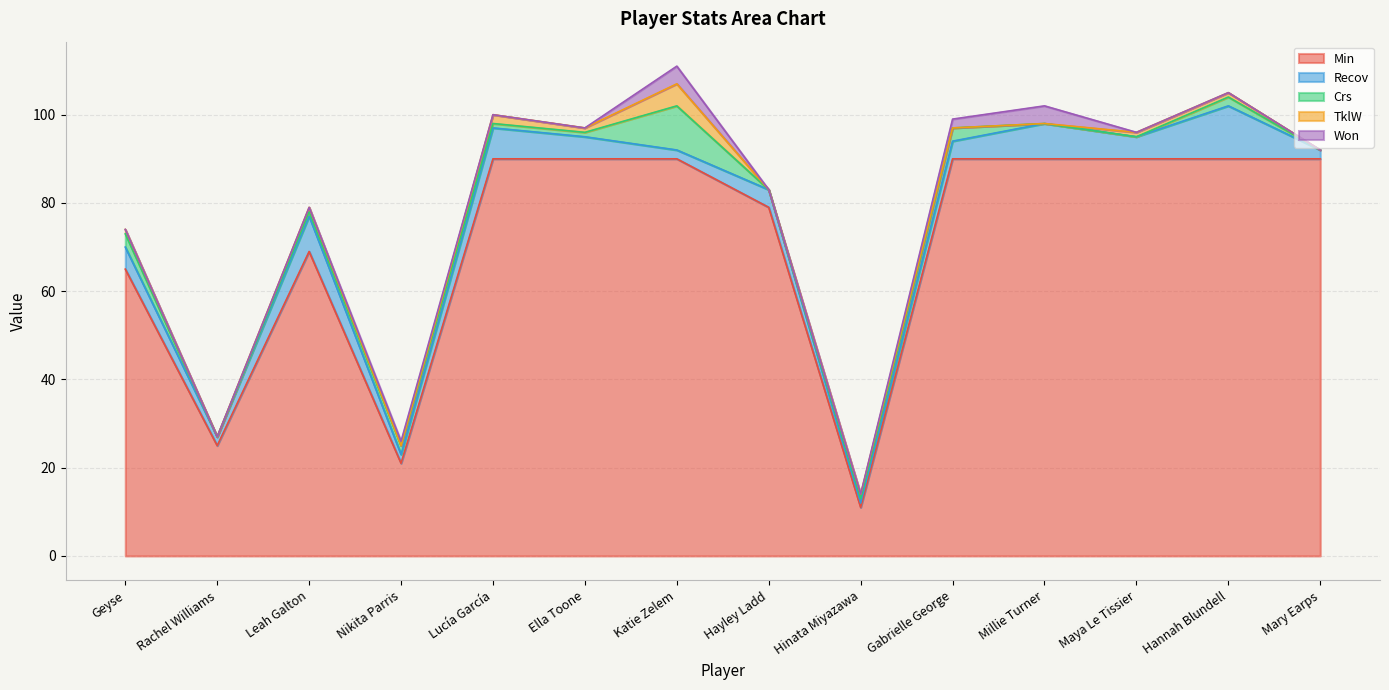

Which series has the largest range (max minus min)?

Min